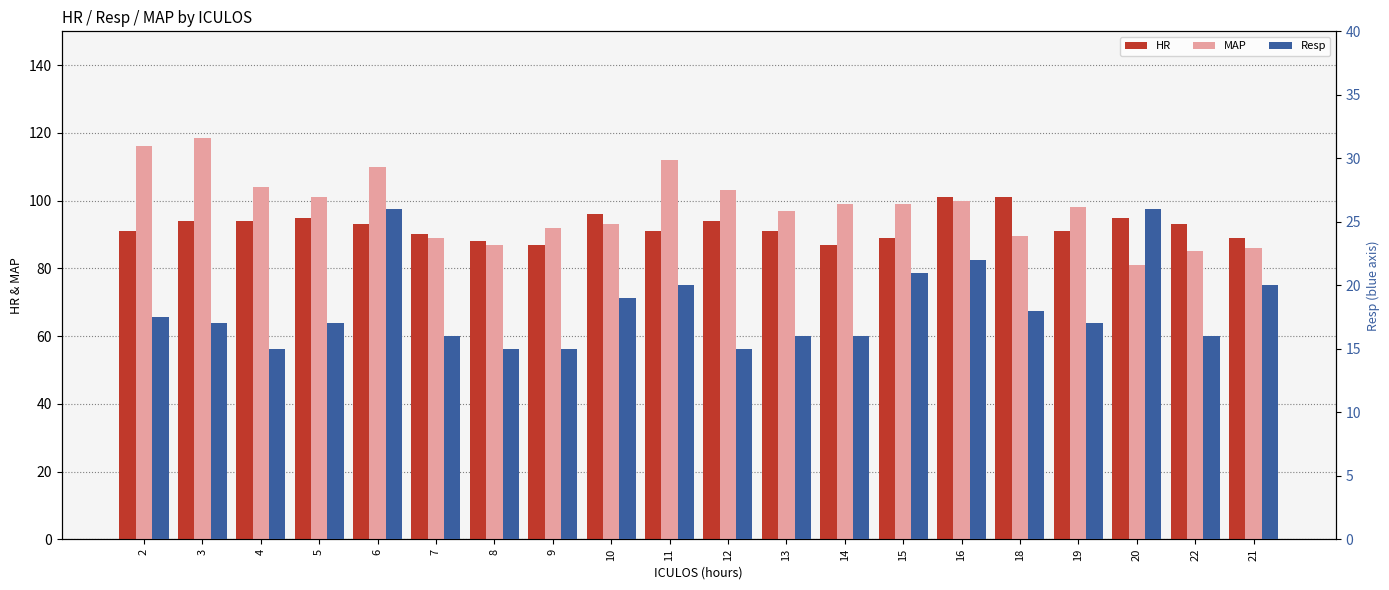

At which category is the sum across all series the highest?

3